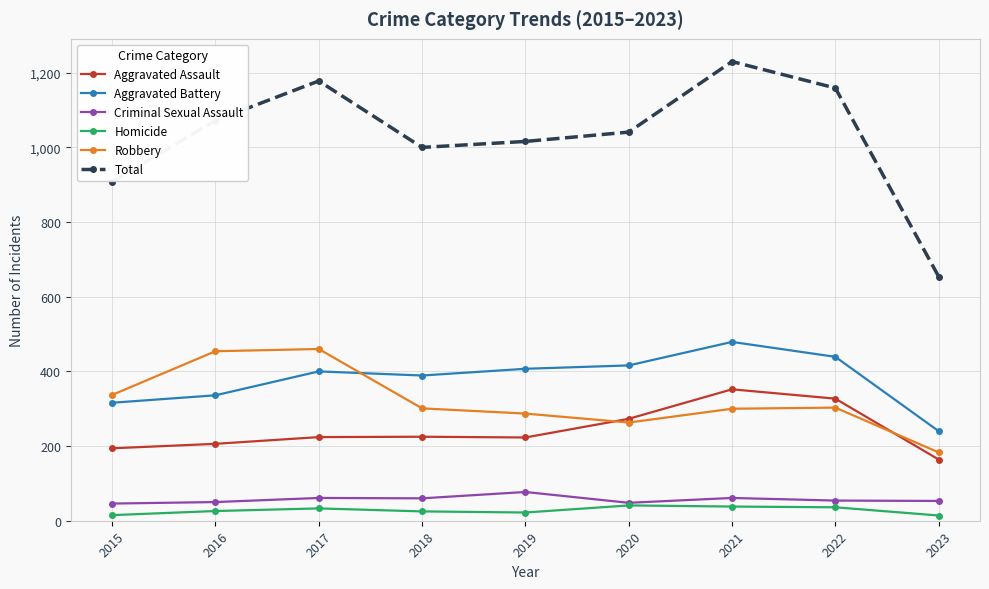

True or false: Criminal Sexual Assault has more than 0 points higher than both neighbors.

True